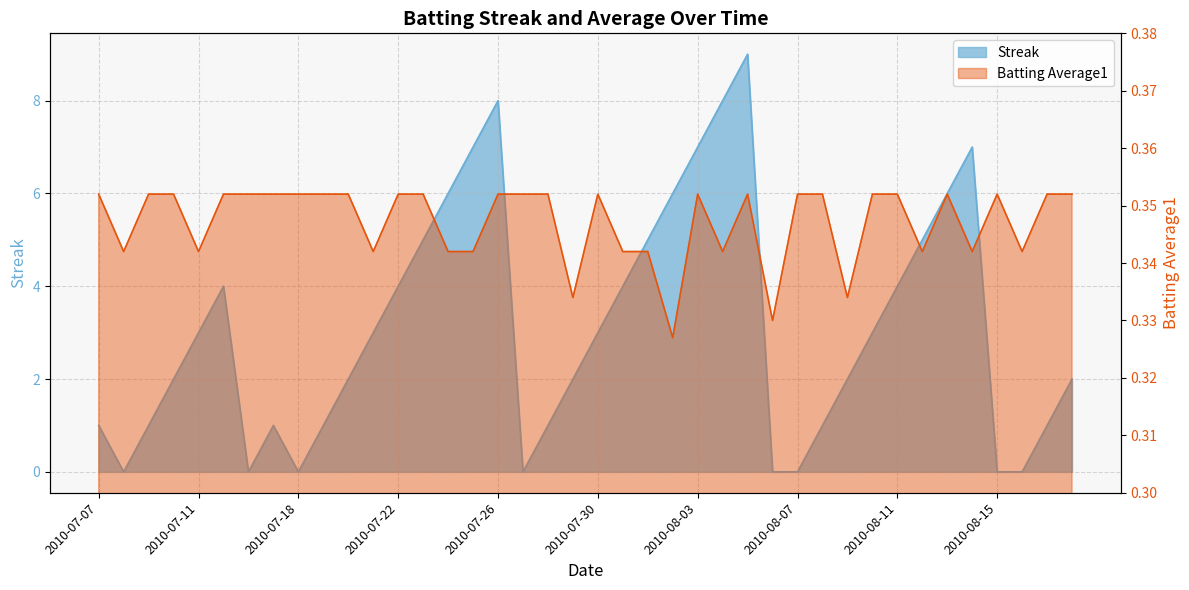

Does the chart have visible grid lines?

Yes